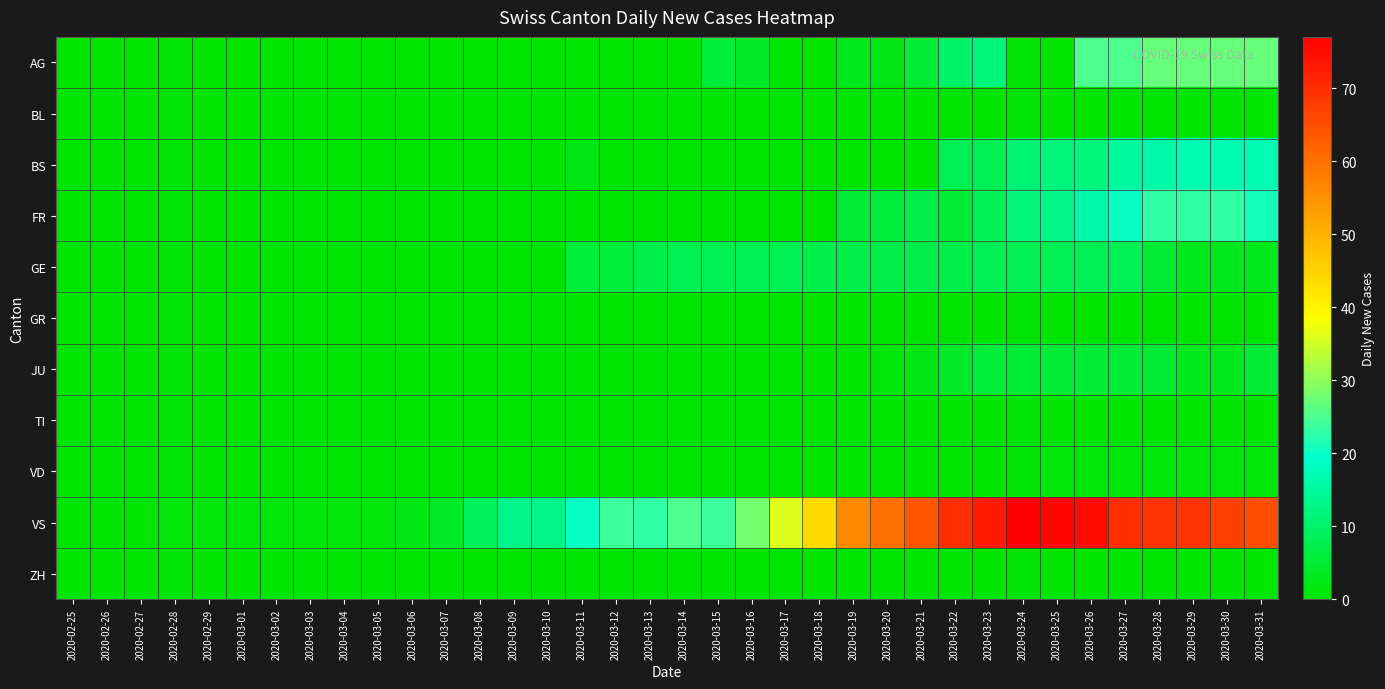

What is the total value across all series at 2020-03-24?

113